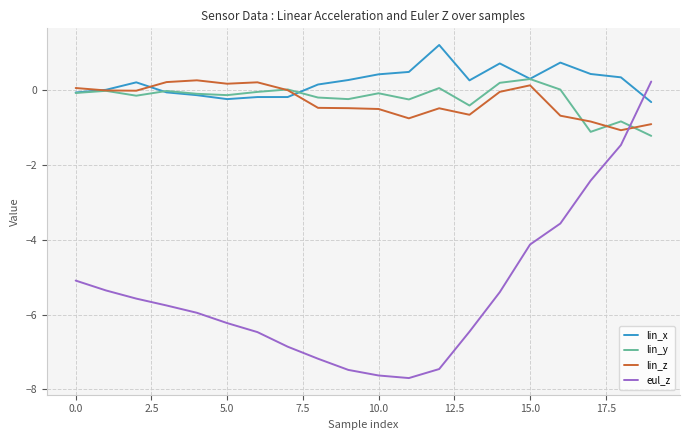

What is the minimum value for eul_z?

-7.7